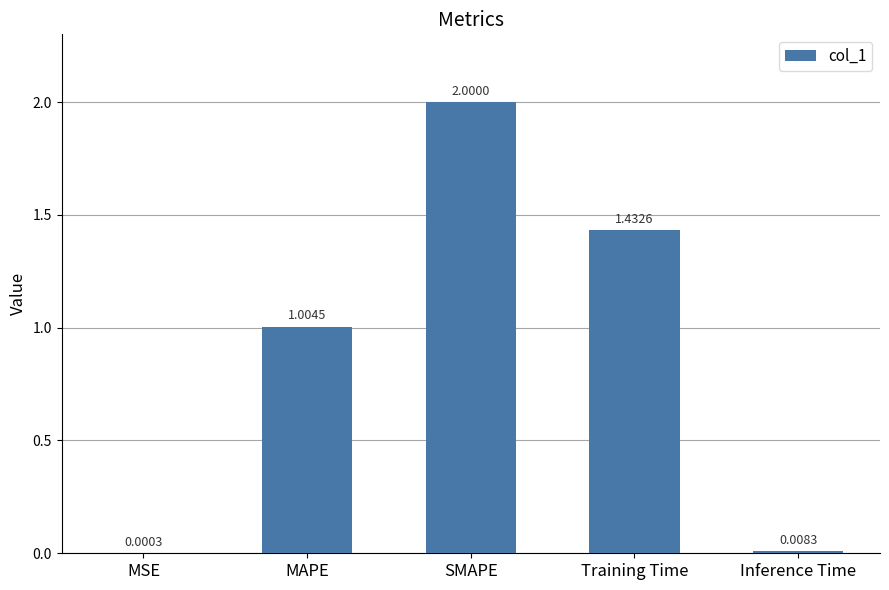

Which label corresponds to the largest value in the chart?

SMAPE